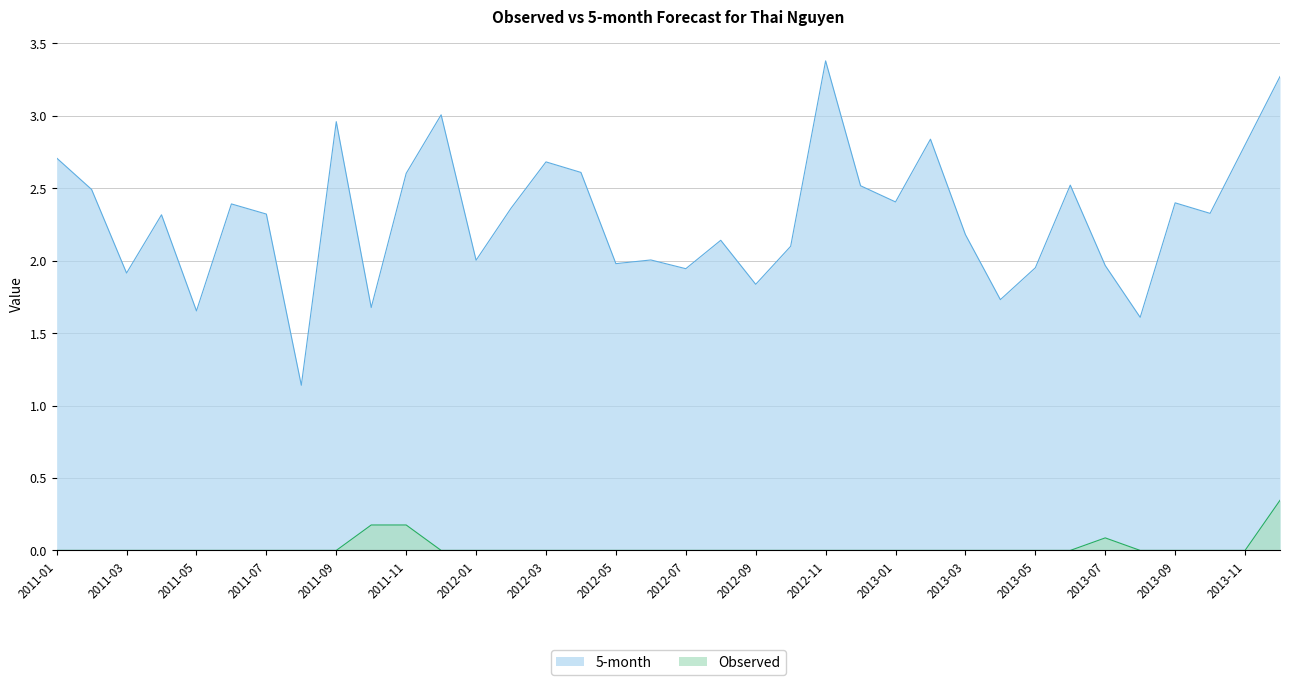

What is the difference between the maximum and minimum values in the Observed series?

0.3